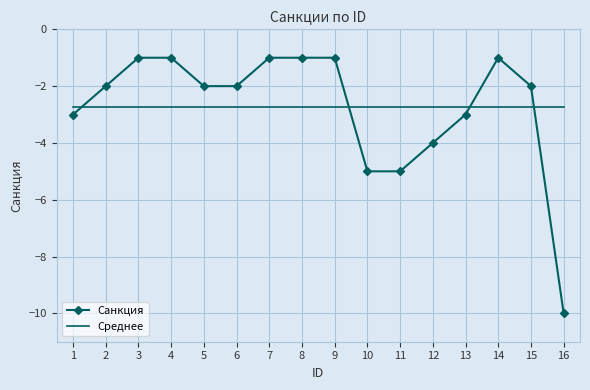

Which series has the widest spread of values?

Санкция